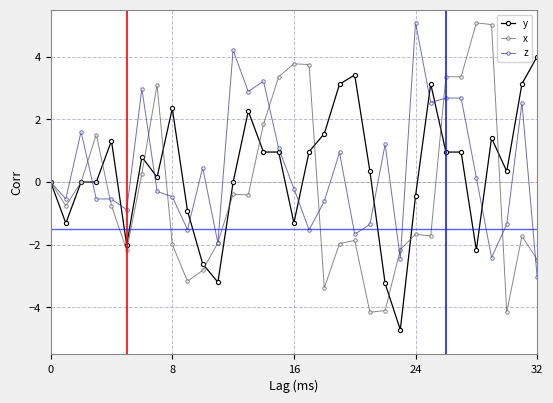

After their last crossing, which series has the higher values: x or z?

x